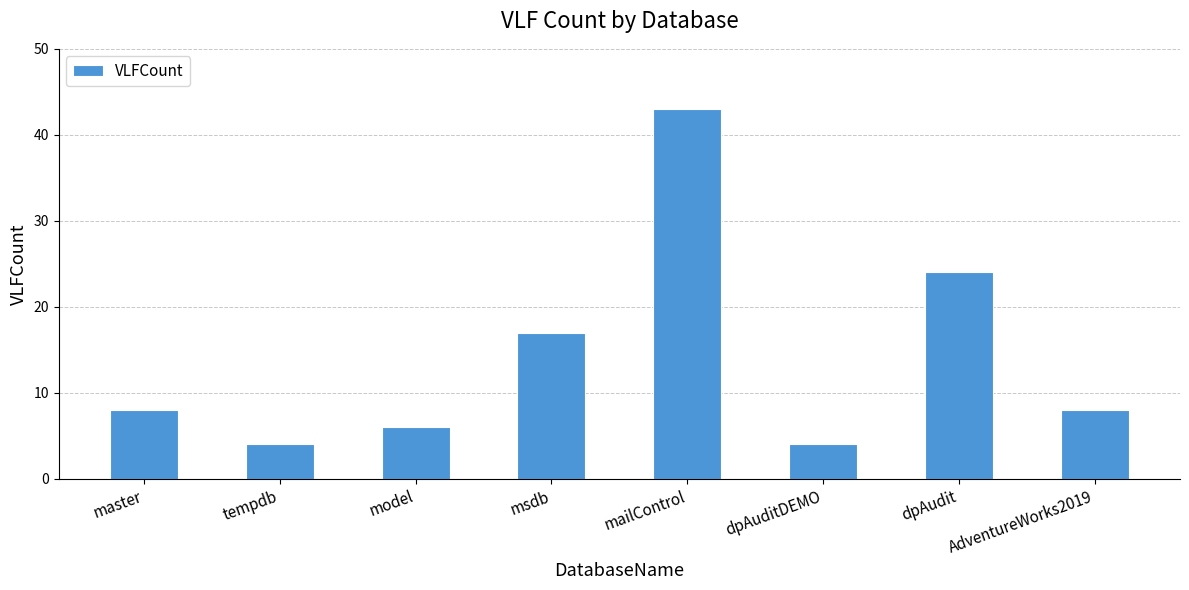

Count the number of data series in this chart.

1